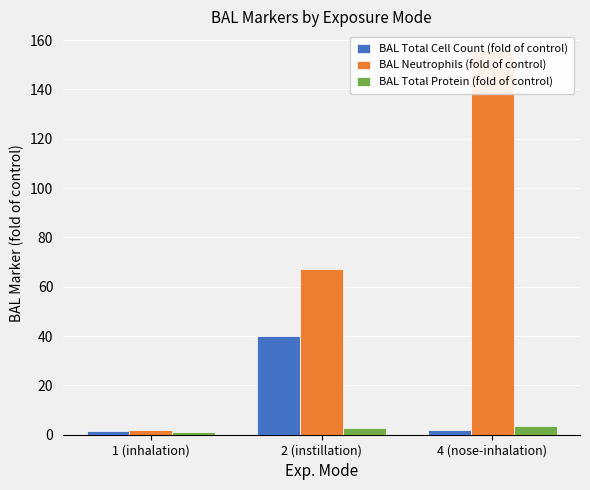

True or false: BAL Total Cell Count (fold of control) has a value of 1.7 at 4 (nose-inhalation).

True